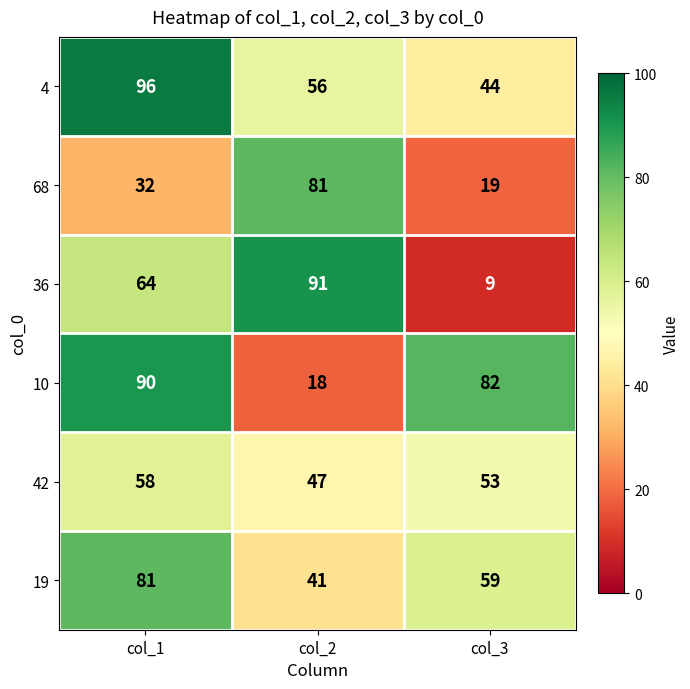

What is the difference between the maximum and minimum values in the 36 series?

82